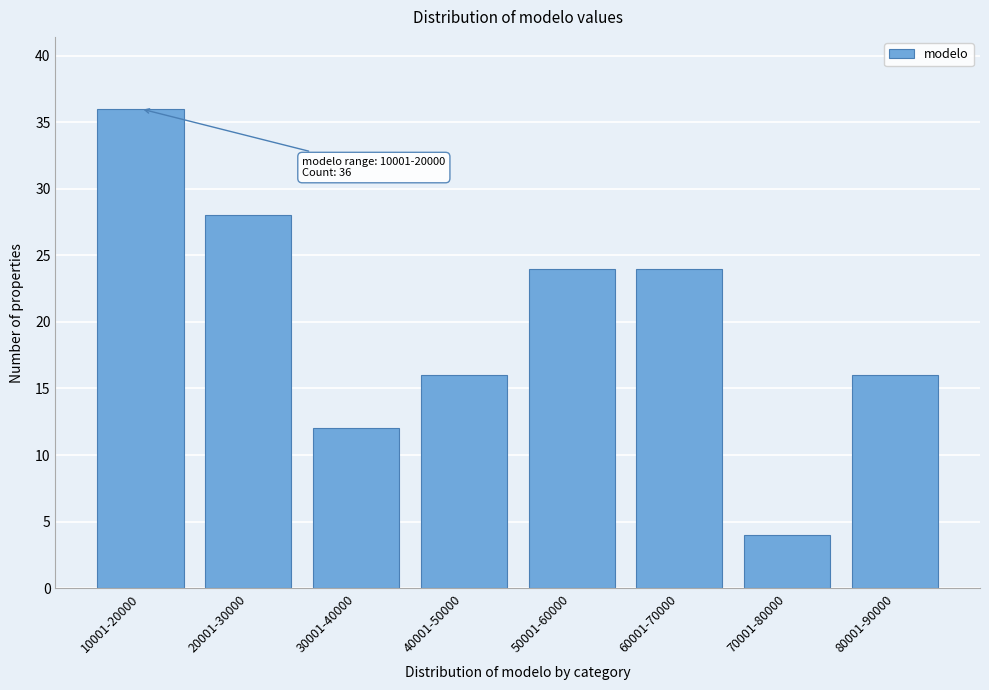

Reading left to right, what are all the values shown in this chart?

10001-20000=36	20001-30000=28	30001-40000=12	40001-50000=16	50001-60000=24	60001-70000=24	70001-80000=4	80001-90000=16